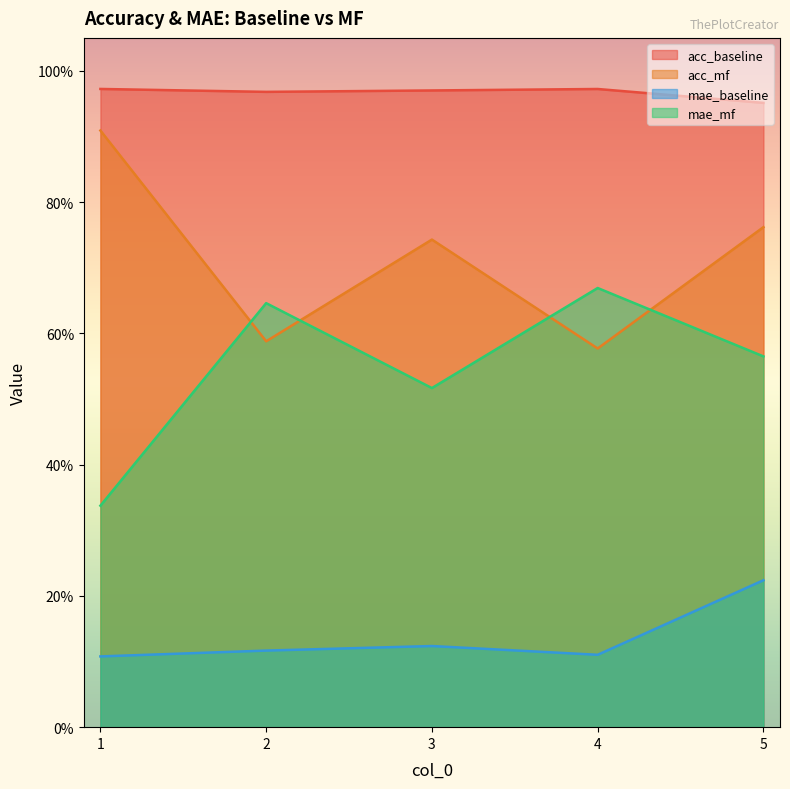

List the labels in order of acc_mf value, largest first.

1, 5, 3, 2, 4